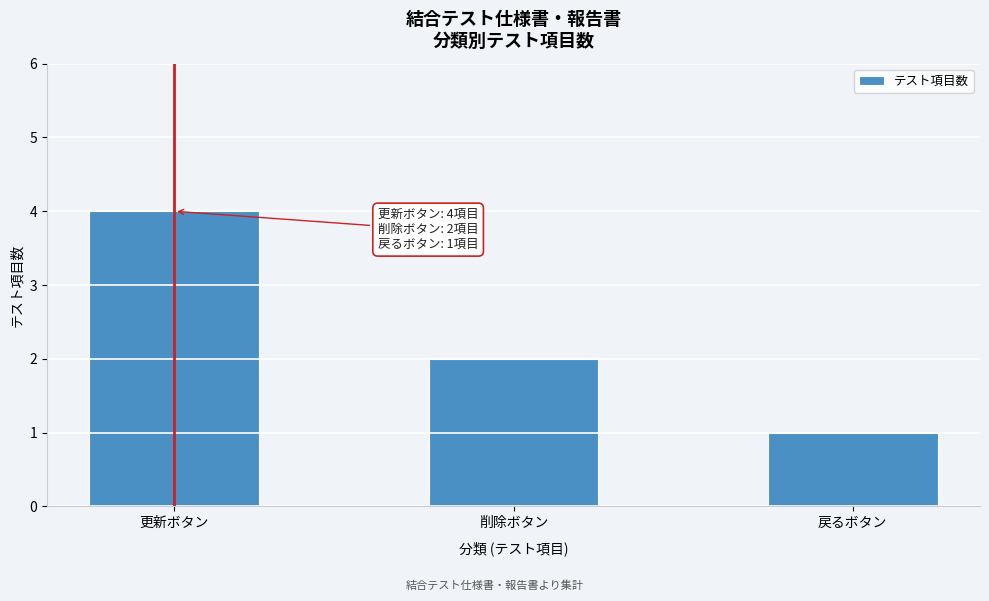

Reading right to left, transcribe all the data shown in this chart.

戻るボタン=1	削除ボタン=2	更新ボタン=4